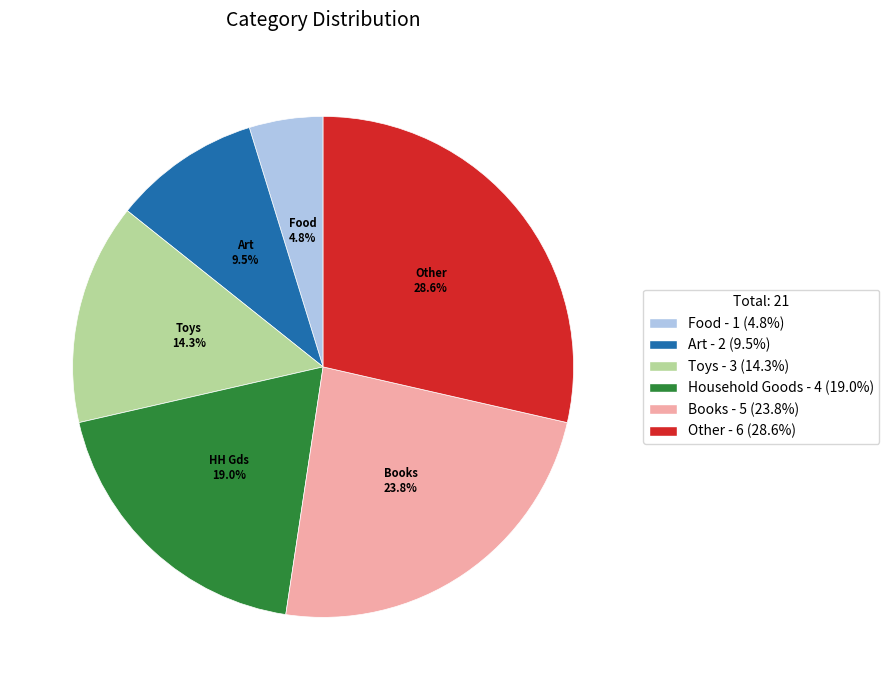

How much of the chart is everything except Toys?

85.7%